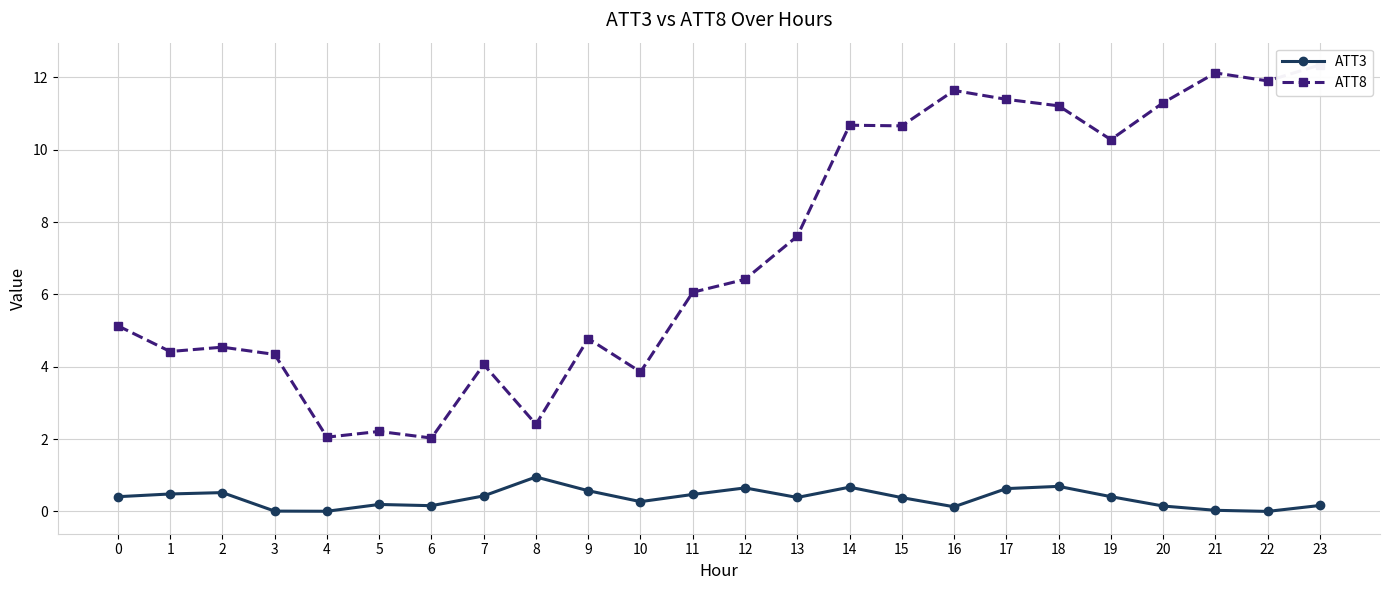

Is this an area chart (filled region under the line)?

No